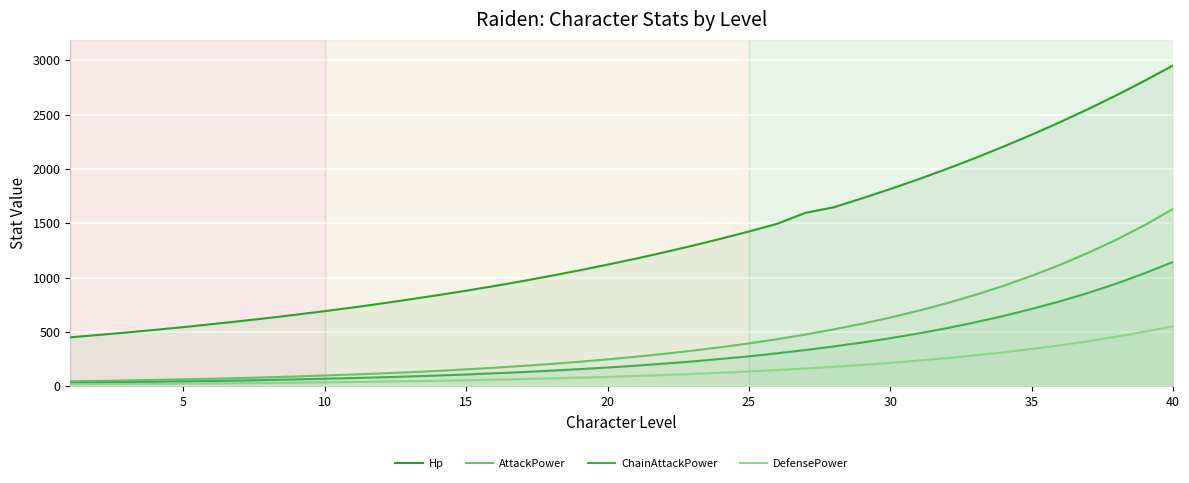

What is the total value across all series at 15?

1197